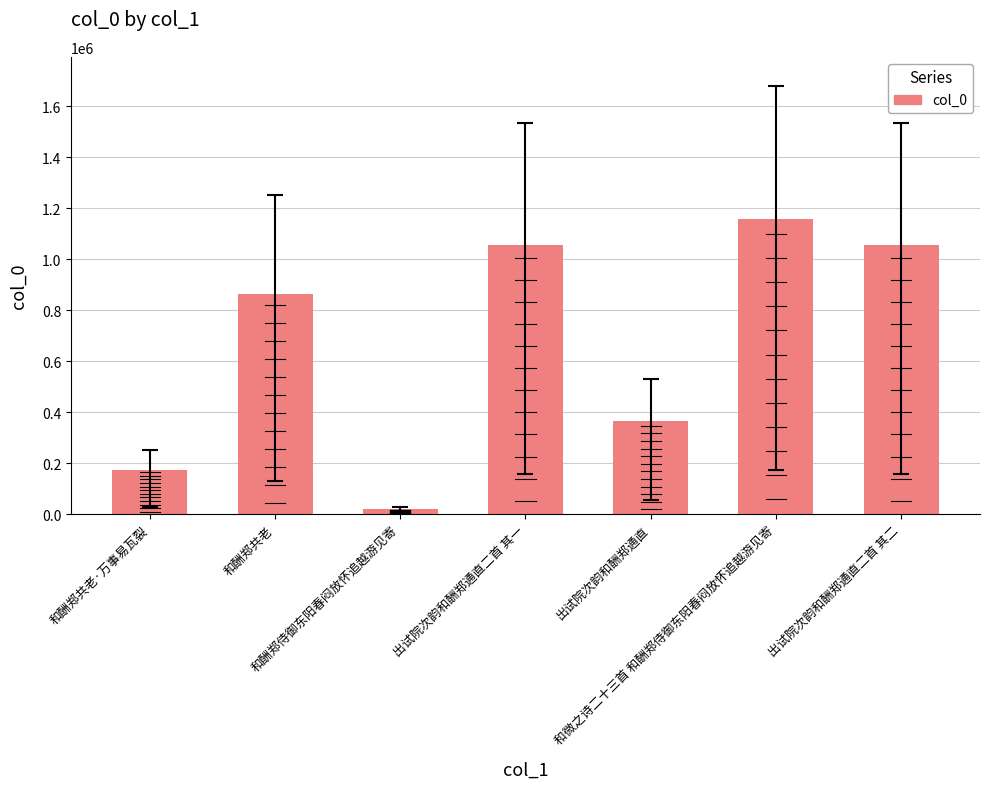

Is it true that the value at 出试院次韵和酬郑通直二首 其一 is 1690918?

False